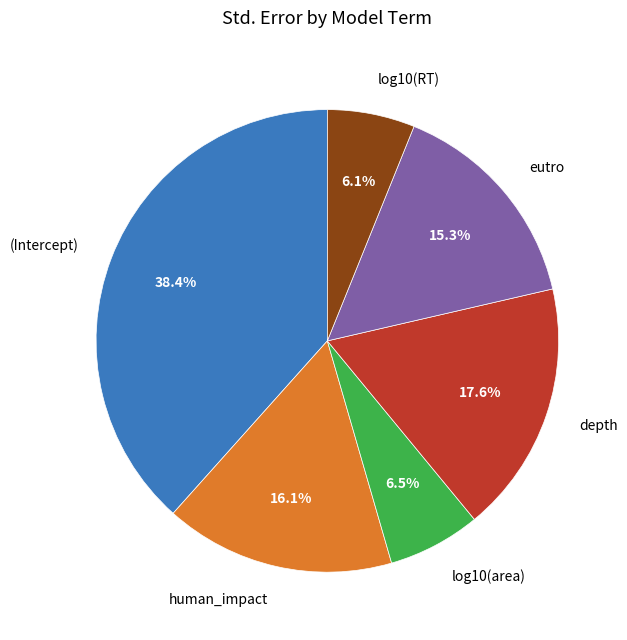

Which has a higher value, (Intercept) or human_impact?

(Intercept)